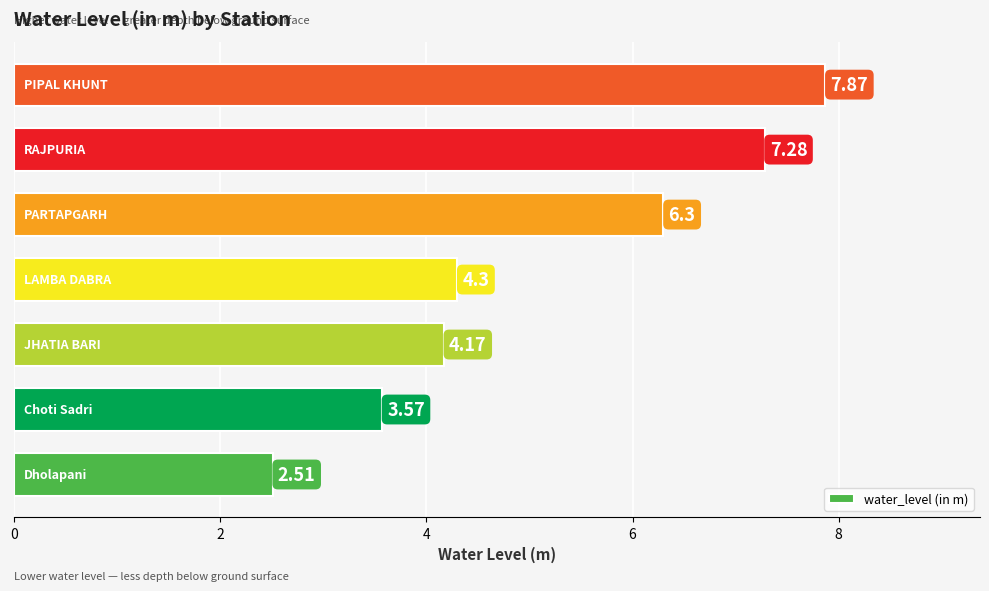

What is the sum of all values?

36.0